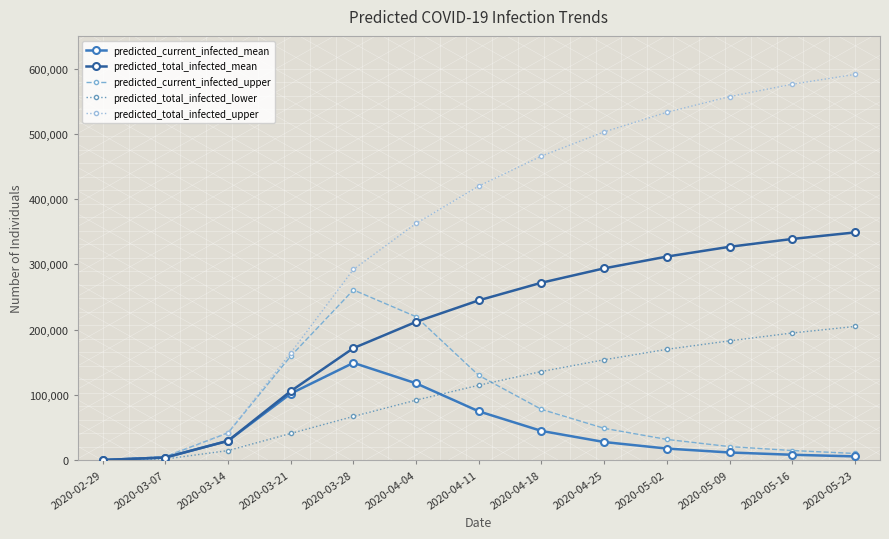

Does the chart have visible grid lines?

No